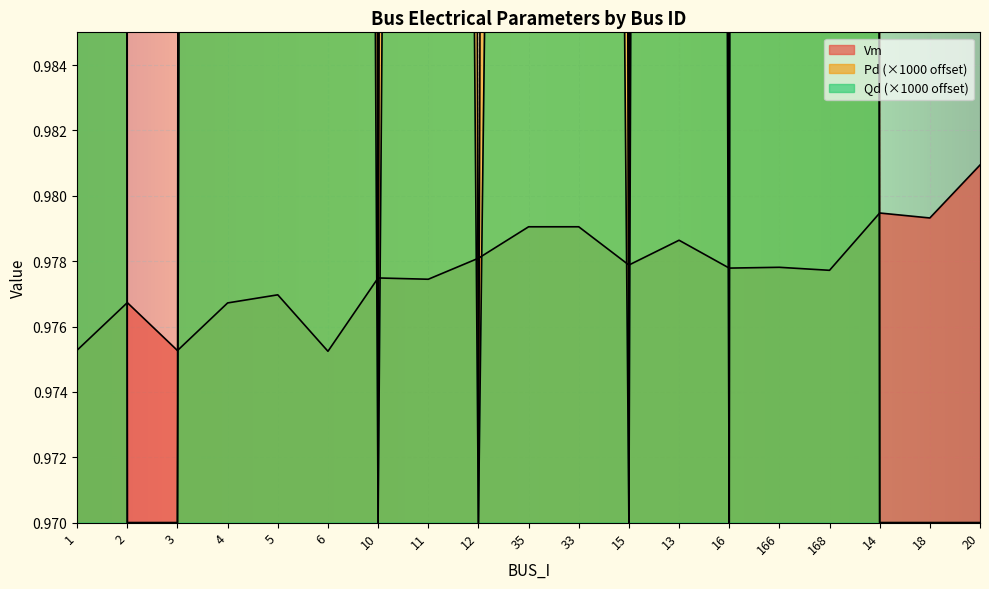

True or false: Vm has a value of 1.3 at 166.

False